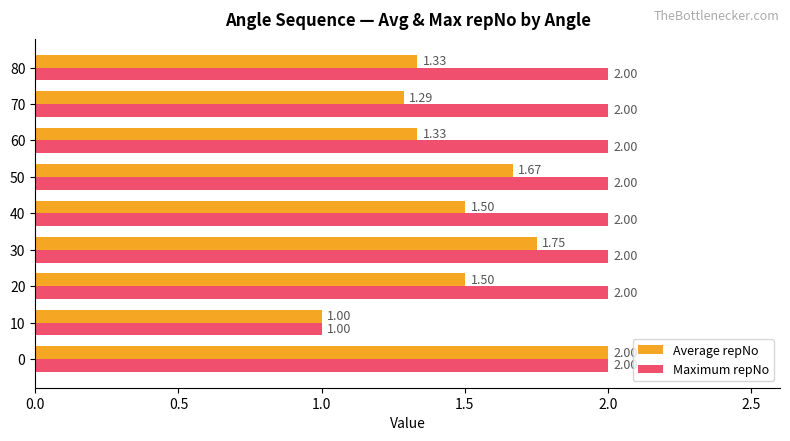

Which series has the largest total across all categories?

Maximum repNo